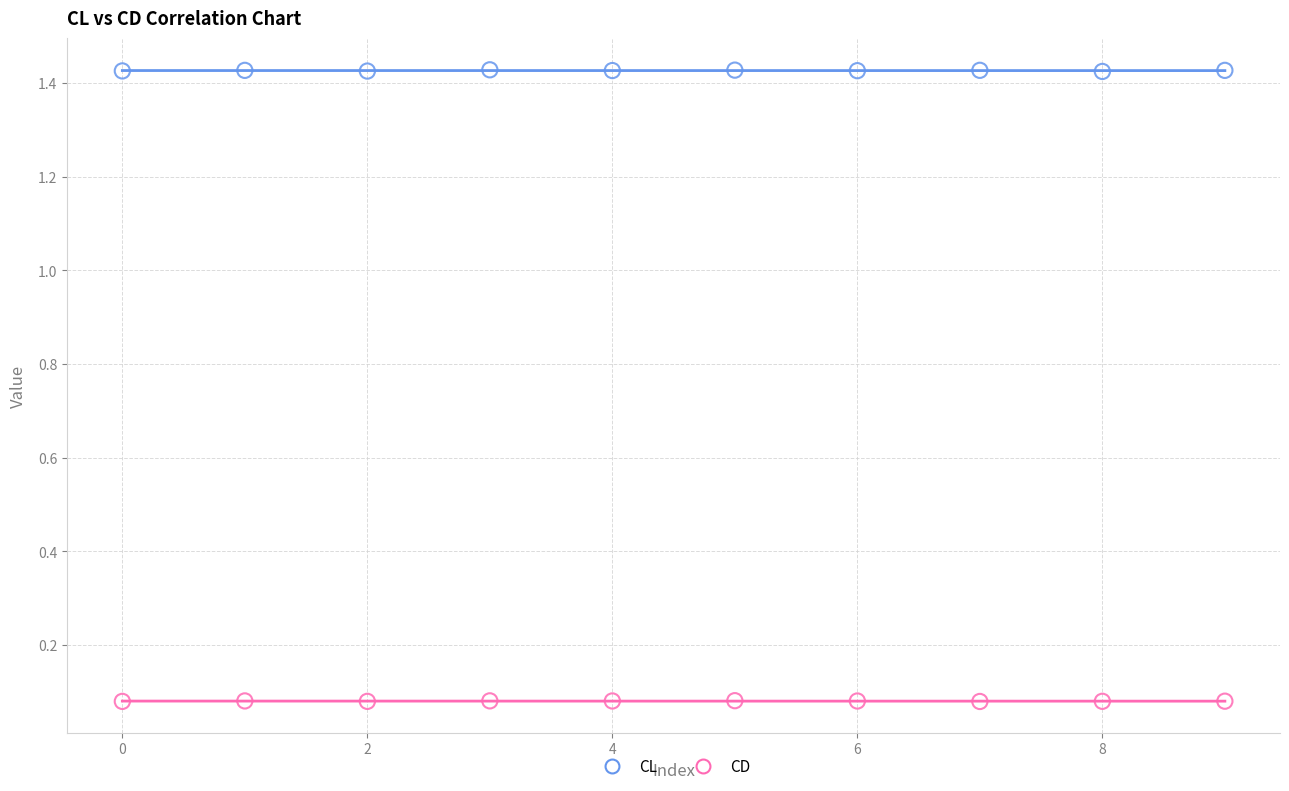

Which series reaches the maximum Y coordinate?

CL